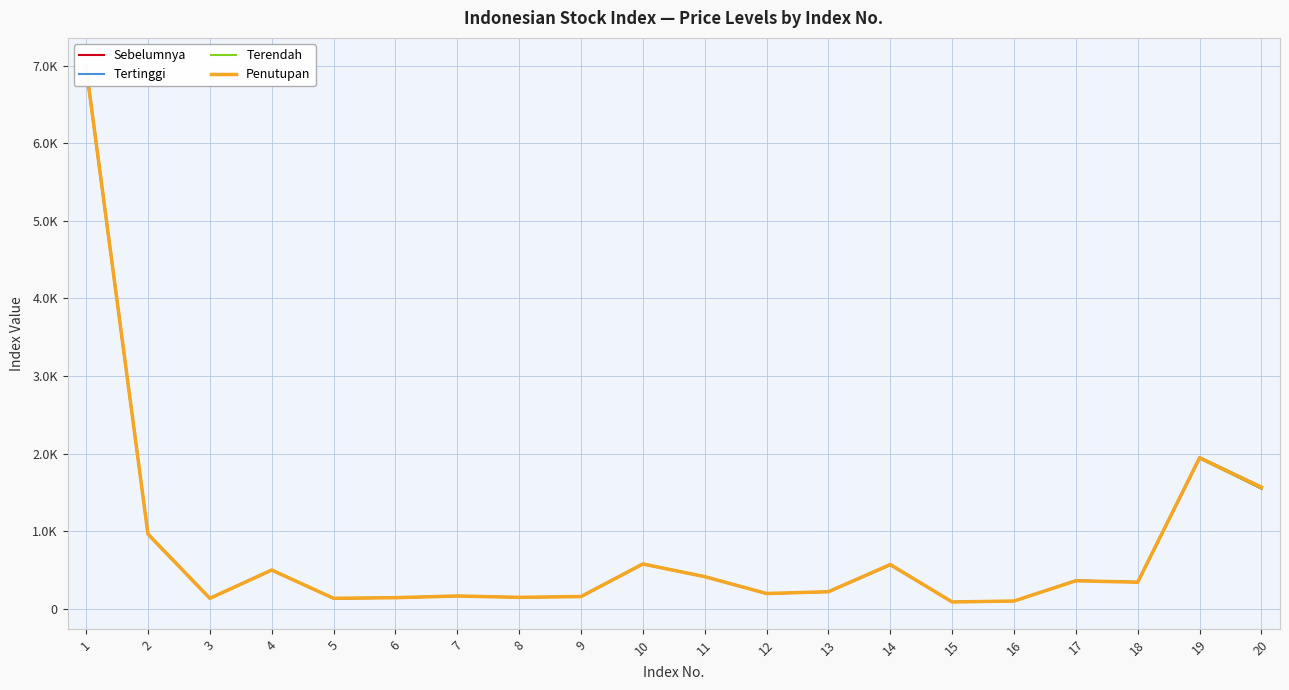

Is it true that Sebelumnya equals 163.5 at 6?

True